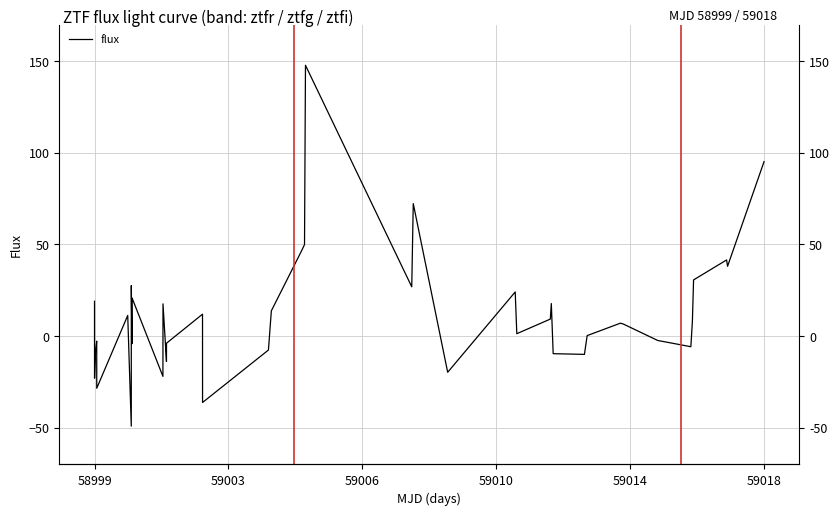

Is this an area chart (filled region under the line)?

No